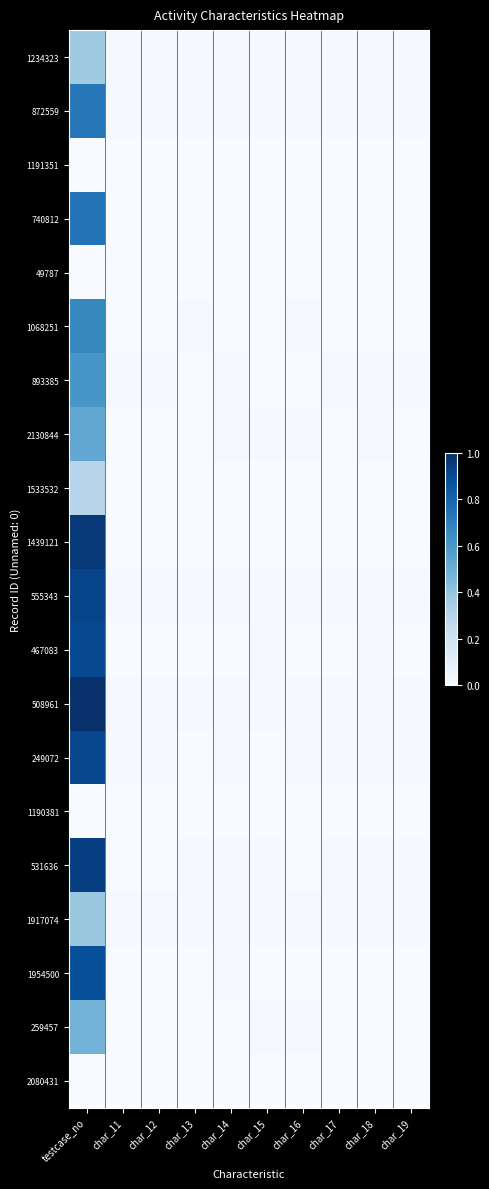

Reading left to right, transcribe all the data shown in this chart.

1234323: testcase_no=0.4	char_11=0.0	char_12=0.0	char_13=0.0	char_14=0.0	char_15=0.0	char_16=0.0	char_17=0.0	char_18=0.0	char_19=0.0
872559: testcase_no=0.7	char_11=0.0	char_12=0.0	char_13=0.0	char_14=0.0	char_15=0.0	char_16=0.0	char_17=0.0	char_18=0.0	char_19=0.0
1191351: testcase_no=0.0	char_11=0.0	char_12=0.0	char_13=0.0	char_14=0.0	char_15=0.0	char_16=0.0	char_17=0.0	char_18=0.0	char_19=0.0
740812: testcase_no=0.7	char_11=0.0	char_12=0.0	char_13=0.0	char_14=0.0	char_15=0.0	char_16=0.0	char_17=0.0	char_18=0.0	char_19=0.0
49787: testcase_no=0.0	char_11=0.0	char_12=0.0	char_13=0.0	char_14=0.0	char_15=0.0	char_16=0.0	char_17=0.0	char_18=0.0	char_19=0.0
1068251: testcase_no=0.7	char_11=0.0	char_12=0.0	char_13=0.0	char_14=0.0	char_15=0.0	char_16=0.0	char_17=0.0	char_18=0.0	char_19=0.0
893385: testcase_no=0.6	char_11=0.0	char_12=0.0	char_13=0.0	char_14=0.0	char_15=0.0	char_16=0.0	char_17=0.0	char_18=0.0	char_19=0.0
2130844: testcase_no=0.5	char_11=0.0	char_12=0.0	char_13=0.0	char_14=0.0	char_15=0.0	char_16=0.0	char_17=0.0	char_18=0.0	char_19=0.0
1533532: testcase_no=0.3	char_11=0.0	char_12=0.0	char_13=0.0	char_14=0.0	char_15=0.0	char_16=0.0	char_17=0.0	char_18=0.0	char_19=0.0
1439121: testcase_no=1.0	char_11=0.0	char_12=0.0	char_13=0.0	char_14=0.0	char_15=0.0	char_16=0.0	char_17=0.0	char_18=0.0	char_19=0.0
555343: testcase_no=0.9	char_11=0.0	char_12=0.0	char_13=0.0	char_14=0.0	char_15=0.0	char_16=0.0	char_17=0.0	char_18=0.0	char_19=0.0
467083: testcase_no=0.9	char_11=0.0	char_12=0.0	char_13=0.0	char_14=0.0	char_15=0.0	char_16=0.0	char_17=0.0	char_18=0.0	char_19=0.0
508961: testcase_no=1.0	char_11=0.0	char_12=0.0	char_13=0.0	char_14=0.0	char_15=0.0	char_16=0.0	char_17=0.0	char_18=0.0	char_19=0.0
249072: testcase_no=0.9	char_11=0.0	char_12=0.0	char_13=0.0	char_14=0.0	char_15=0.0	char_16=0.0	char_17=0.0	char_18=0.0	char_19=0.0
1190381: testcase_no=0.0	char_11=0.0	char_12=0.0	char_13=0.0	char_14=0.0	char_15=0.0	char_16=0.0	char_17=0.0	char_18=0.0	char_19=0.0
531636: testcase_no=0.9	char_11=0.0	char_12=0.0	char_13=0.0	char_14=0.0	char_15=0.0	char_16=0.0	char_17=0.0	char_18=0.0	char_19=0.0
1917074: testcase_no=0.4	char_11=0.0	char_12=0.0	char_13=0.0	char_14=0.0	char_15=0.0	char_16=0.0	char_17=0.0	char_18=0.0	char_19=0.0
1954500: testcase_no=0.9	char_11=0.0	char_12=0.0	char_13=0.0	char_14=0.0	char_15=0.0	char_16=0.0	char_17=0.0	char_18=0.0	char_19=0.0
259457: testcase_no=0.5	char_11=0.0	char_12=0.0	char_13=0.0	char_14=0.0	char_15=0.0	char_16=0.0	char_17=0.0	char_18=0.0	char_19=0.0
2080431: testcase_no=0.0	char_11=0.0	char_12=0.0	char_13=0.0	char_14=0.0	char_15=0.0	char_16=0.0	char_17=0.0	char_18=0.0	char_19=0.0